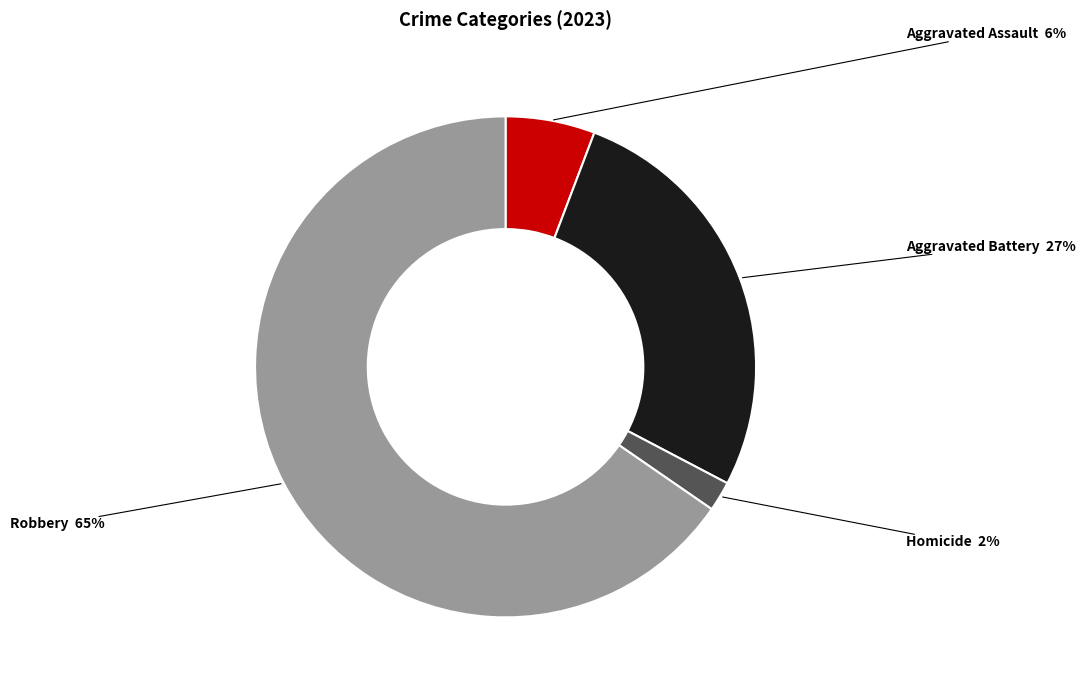

Between Robbery and Aggravated Assault, which is larger?

Robbery